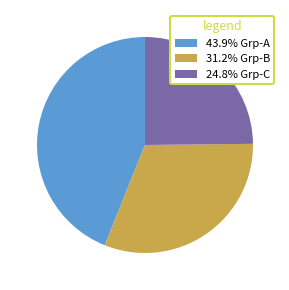

How many slices are in this pie chart?

3